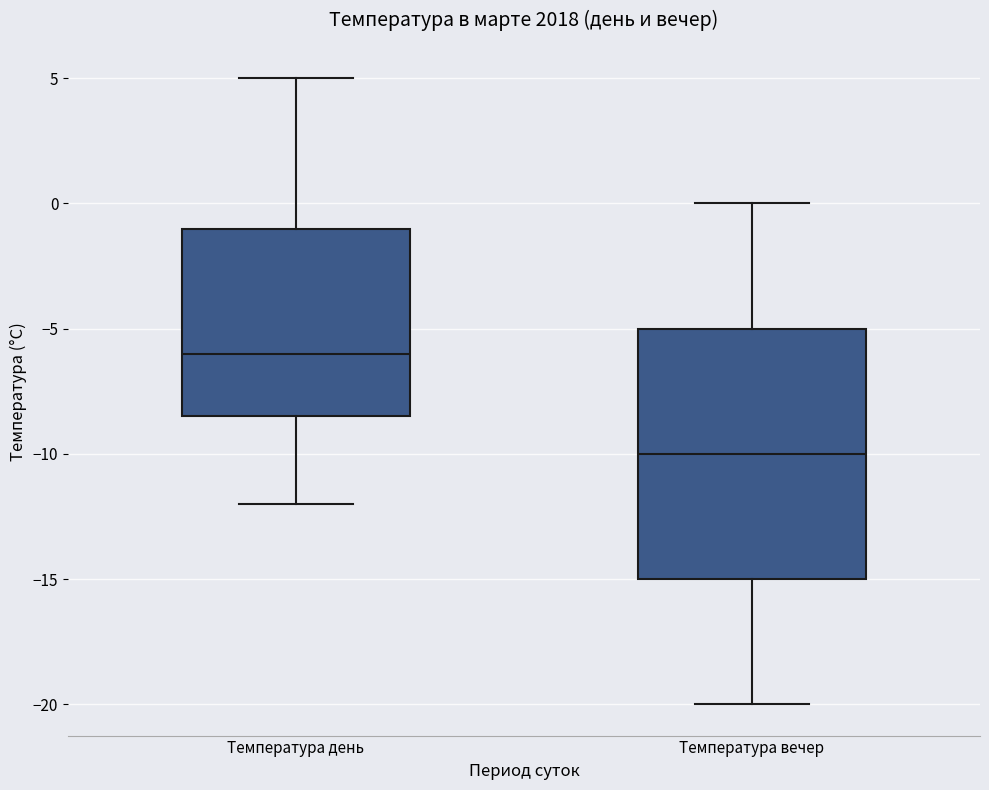

Reading left to right, transcribe this box plot: for each box, give where its median line is, the range the box spans, and where its two whiskers end, as read against the y-axis. The values are not printed on the chart, so give them approximately, as read against the axis.

Температура день: median -6.0, box -8.5 to -1.0, whiskers -12.0 to 5.0
Температура вечер: median -10.0, box -15.0 to -5.0, whiskers -20.0 to 0.0